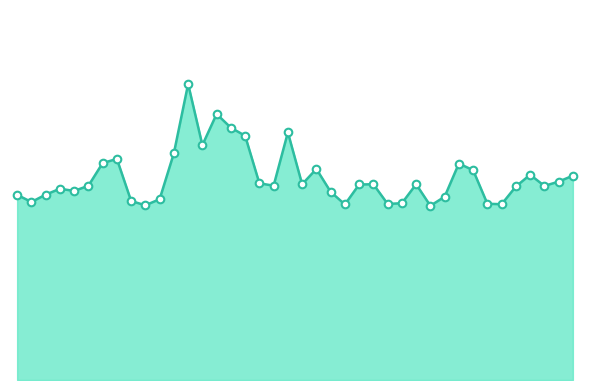

Is this an area chart (filled region under the line)?

Yes